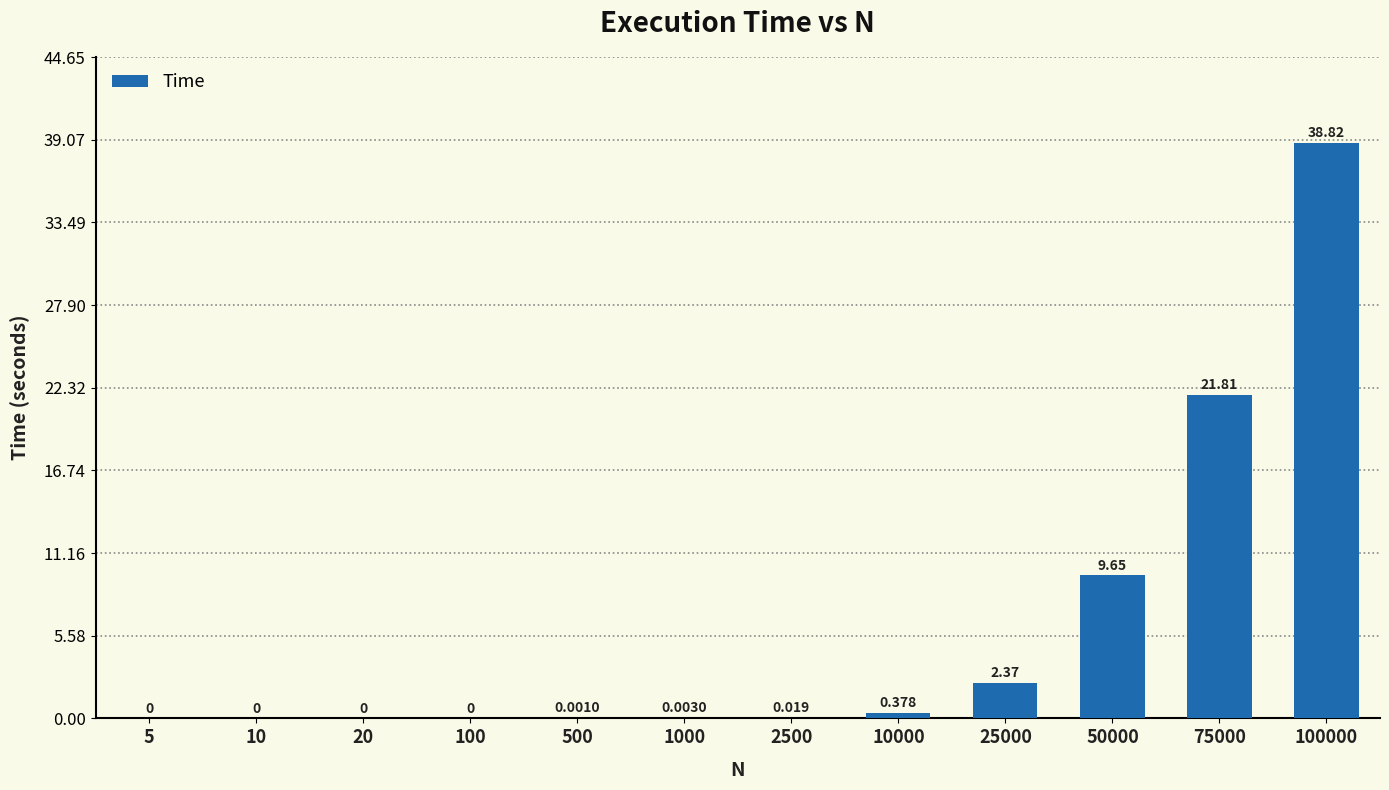

Is it true that the value at 25000 is 3.2?

False